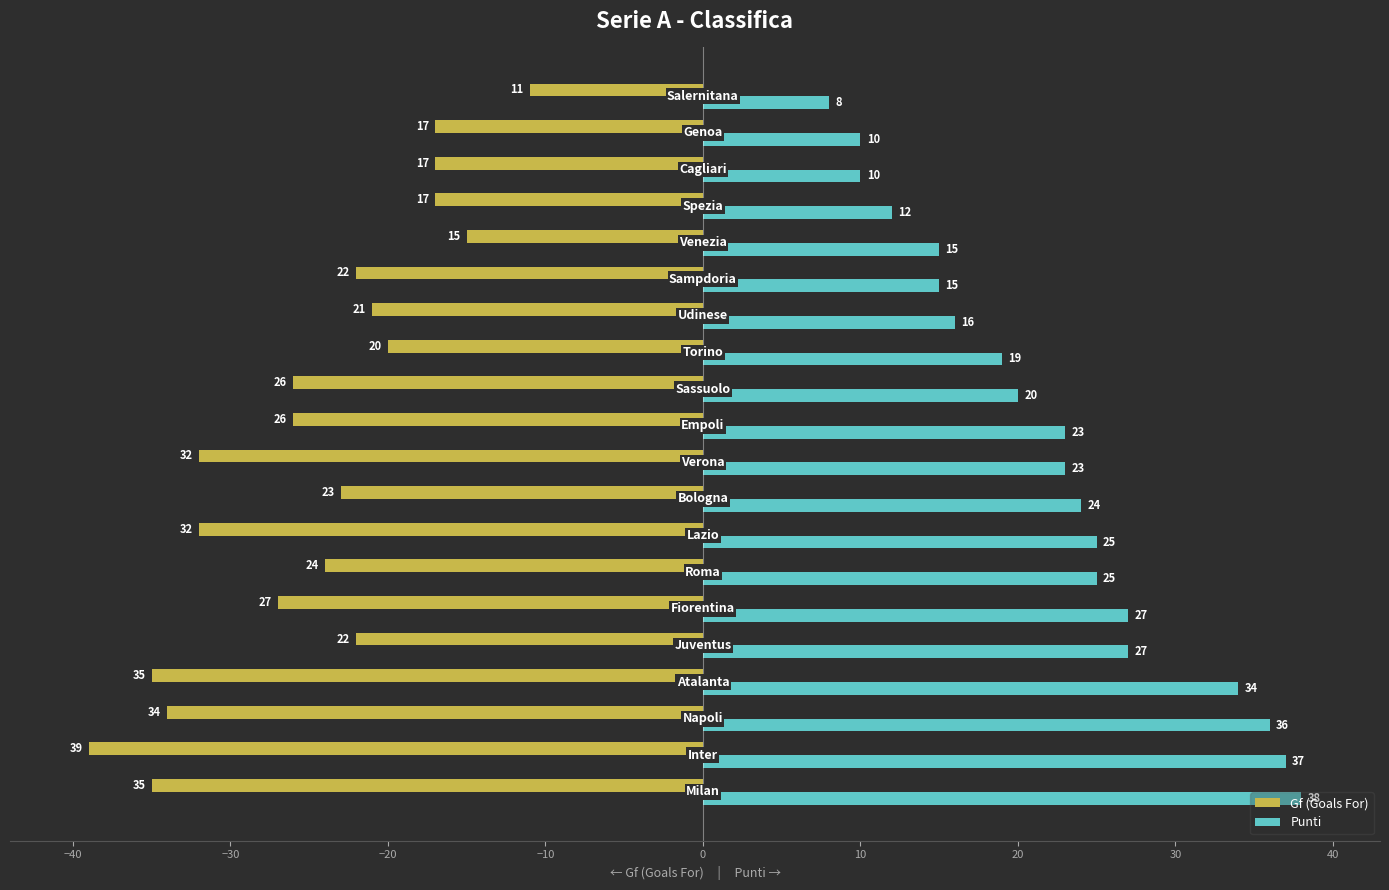

How many categories are shown in the chart?

20